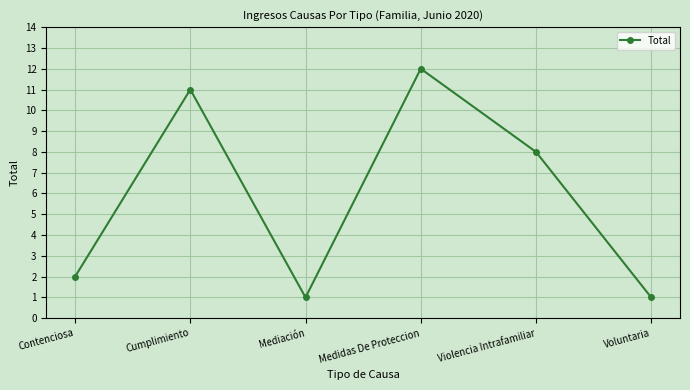

Approximately how many times larger is the value at Medidas De Proteccion compared to Mediación?

12.0